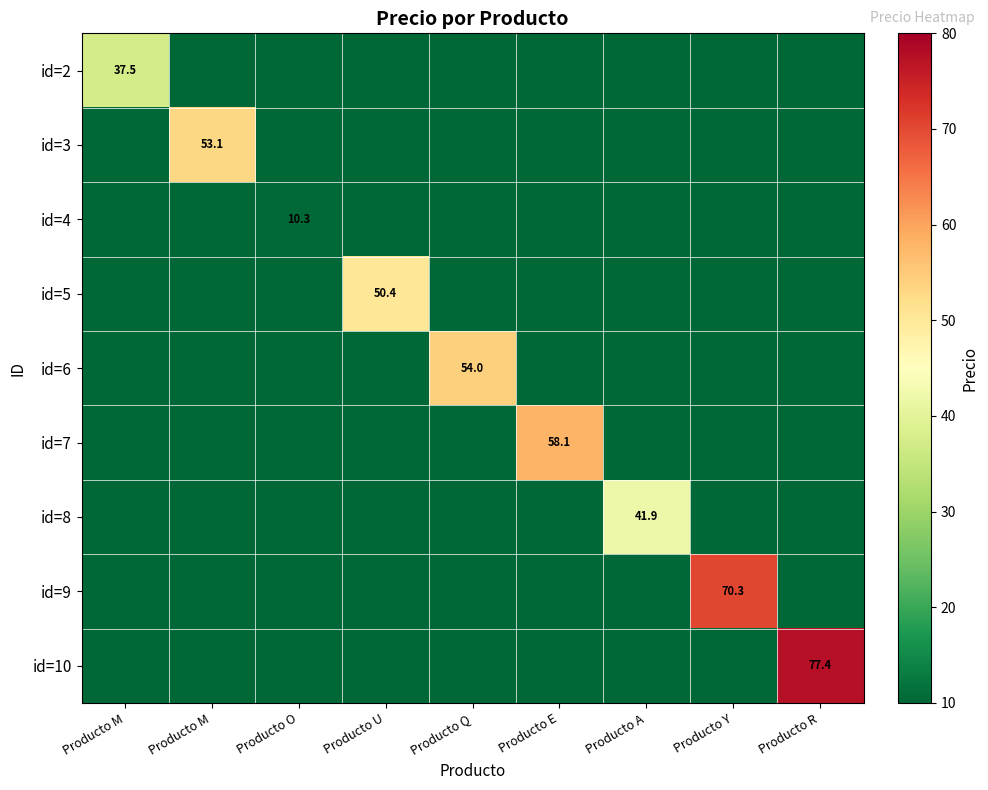

What is the greatest value displayed?

77.4